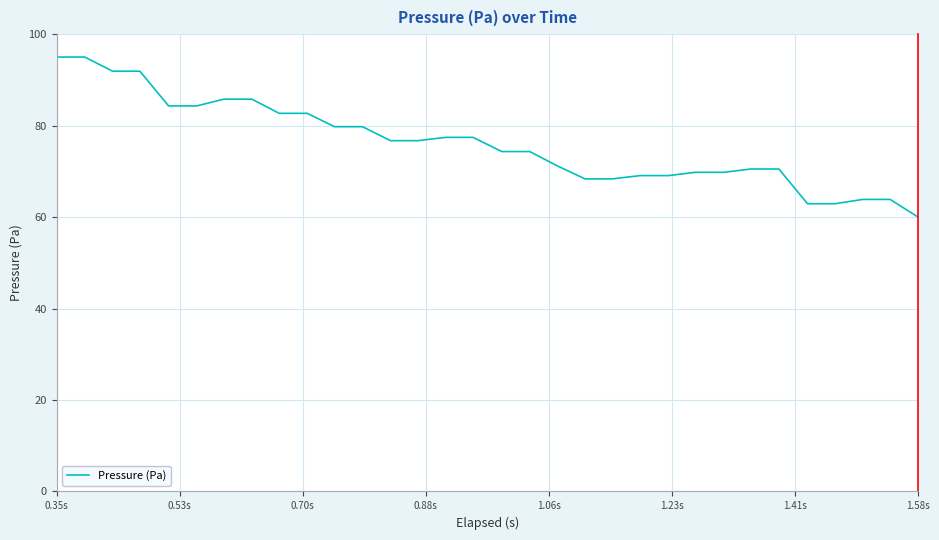

What is the minimum value shown in the chart?

60.0